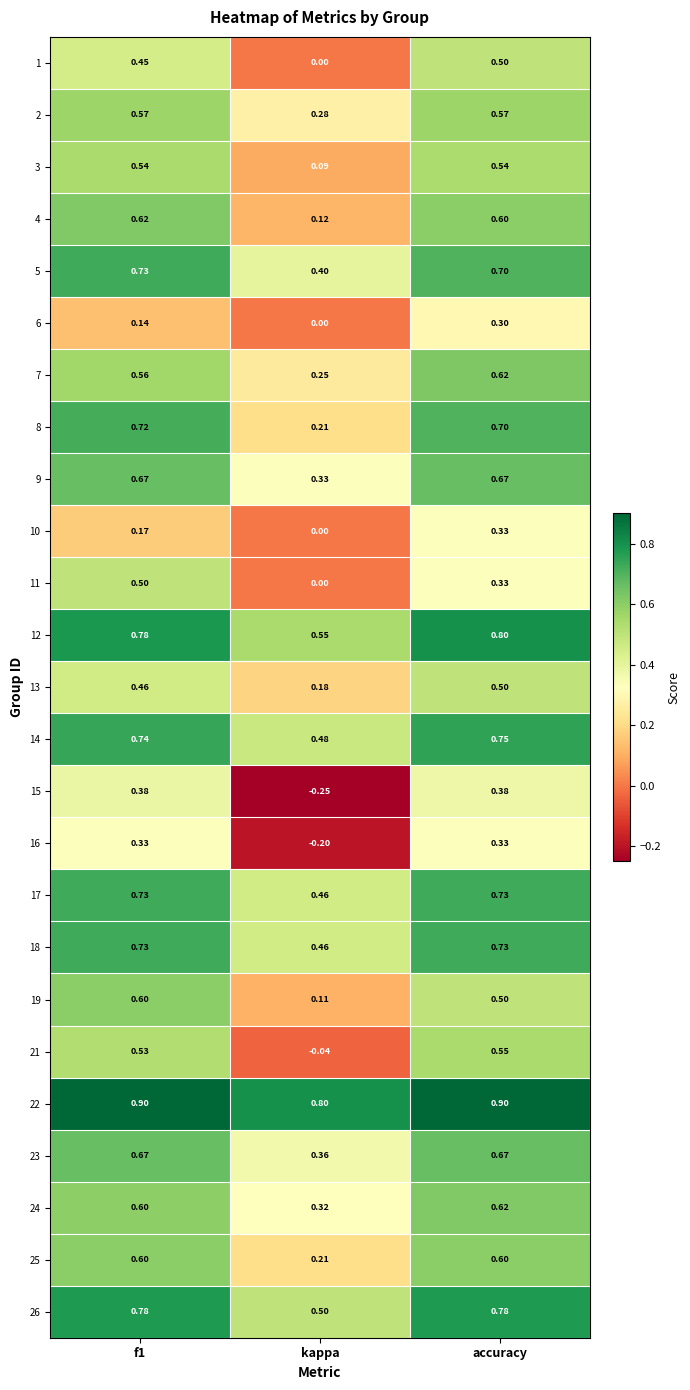

At which label does 15 reach its minimum?

kappa